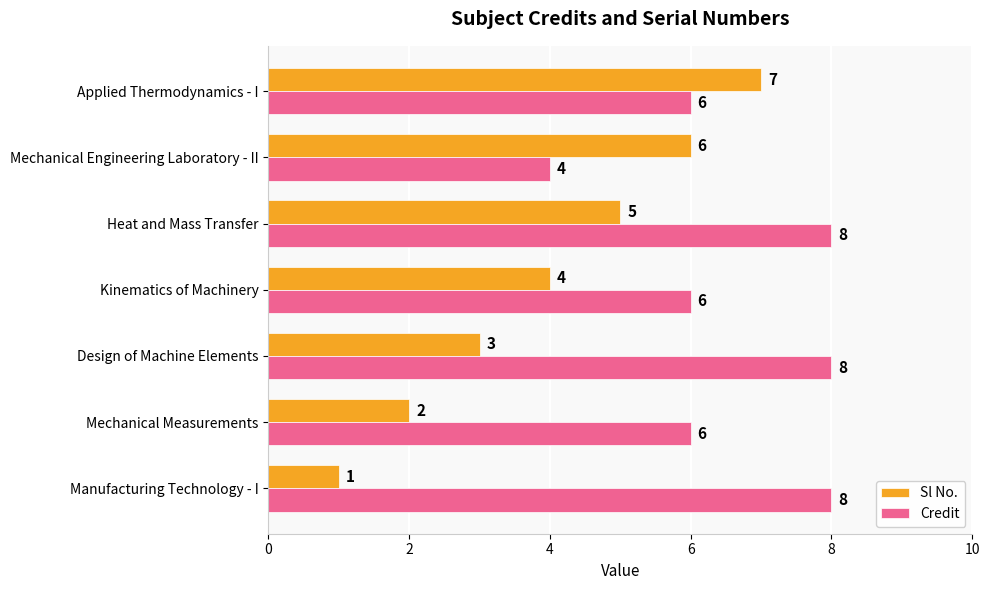

Between Manufacturing Technology - I and Mechanical Engineering Laboratory - II, which series saw the biggest shift?

Sl No.